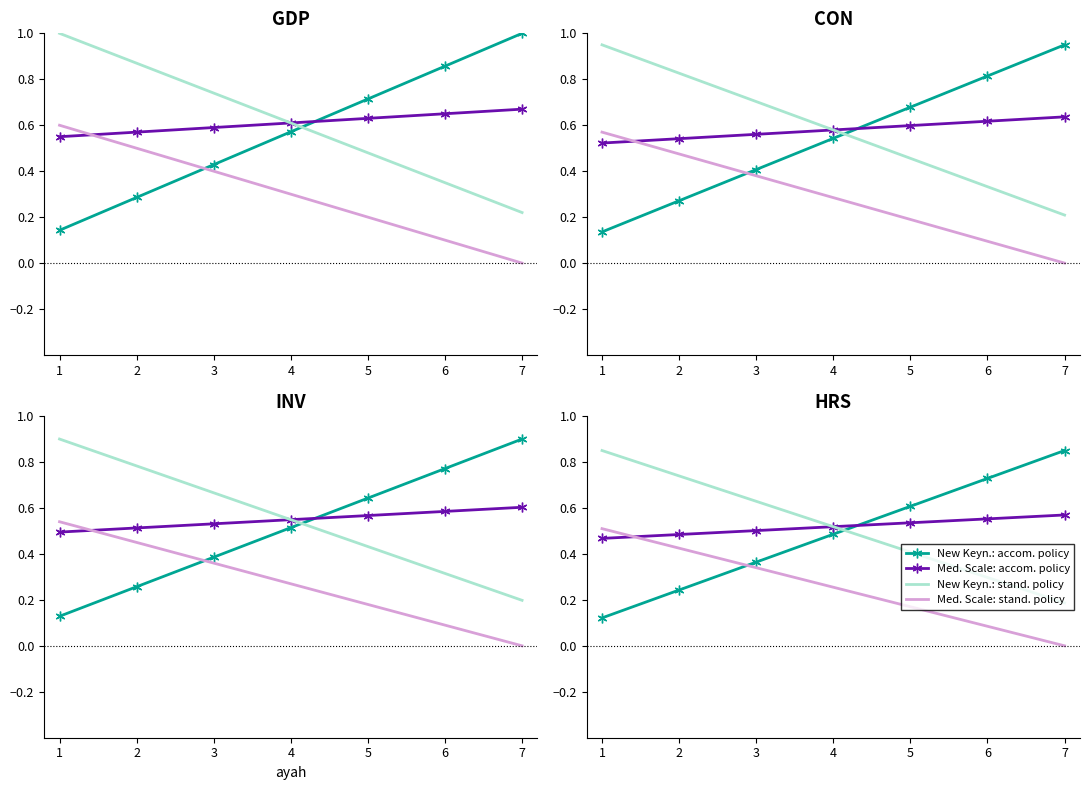

Rank the series by their maximum value, from lowest to highest.

Med. Scale: stand. policy, Med. Scale: accom. policy, New Keyn.: accom. policy, New Keyn.: stand. policy